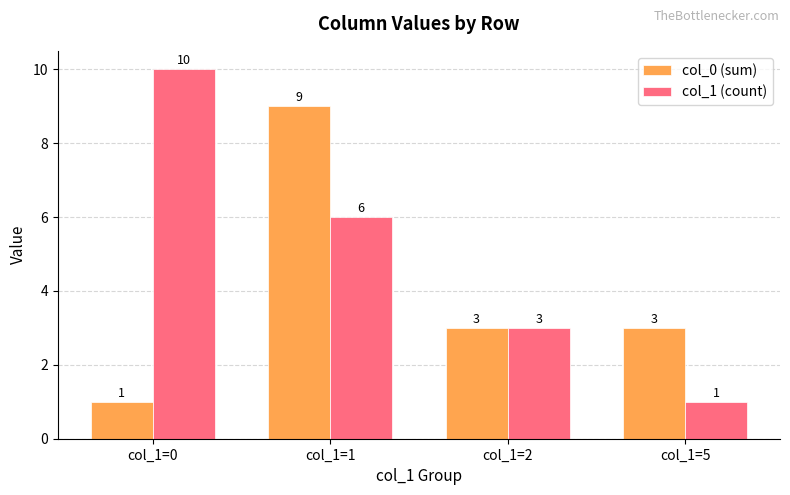

How many groups of bars are there?

4